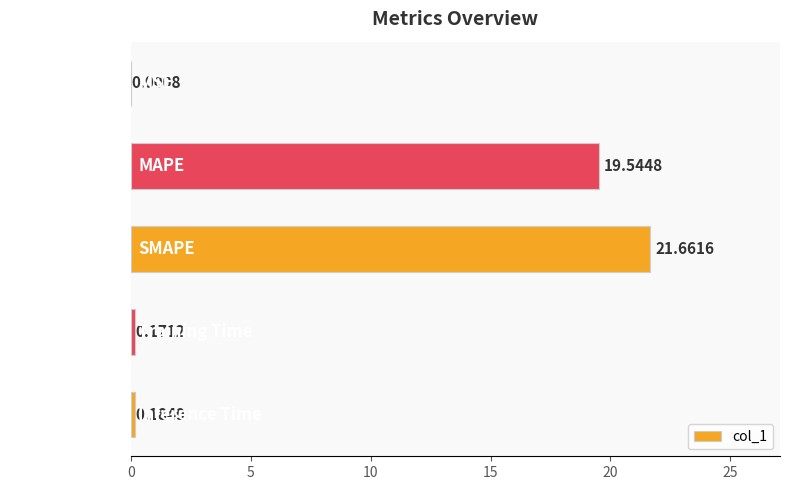

At which label is the value closest to 10?

MAPE